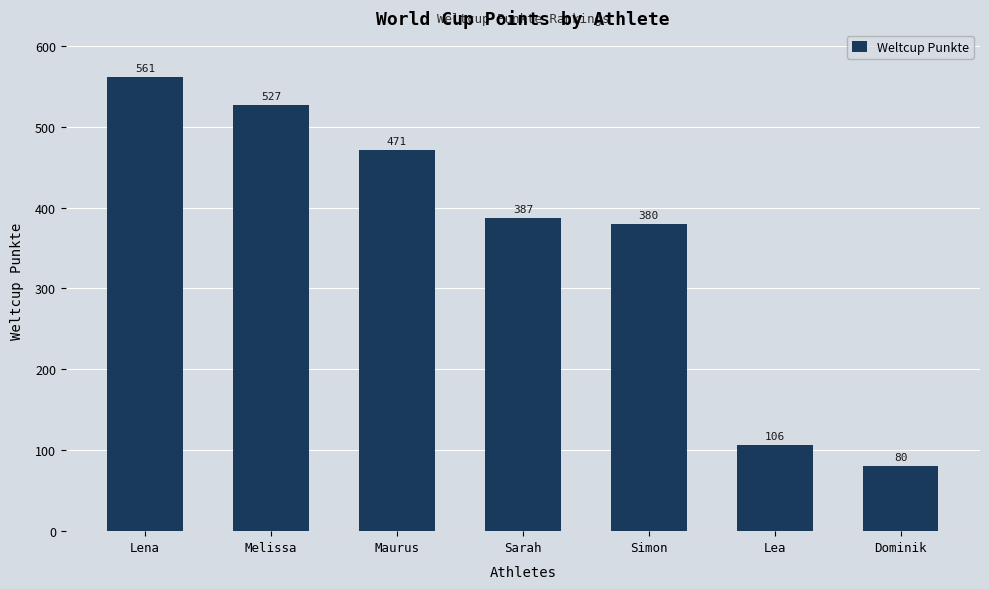

Between Simon and Sarah, which is larger?

Sarah